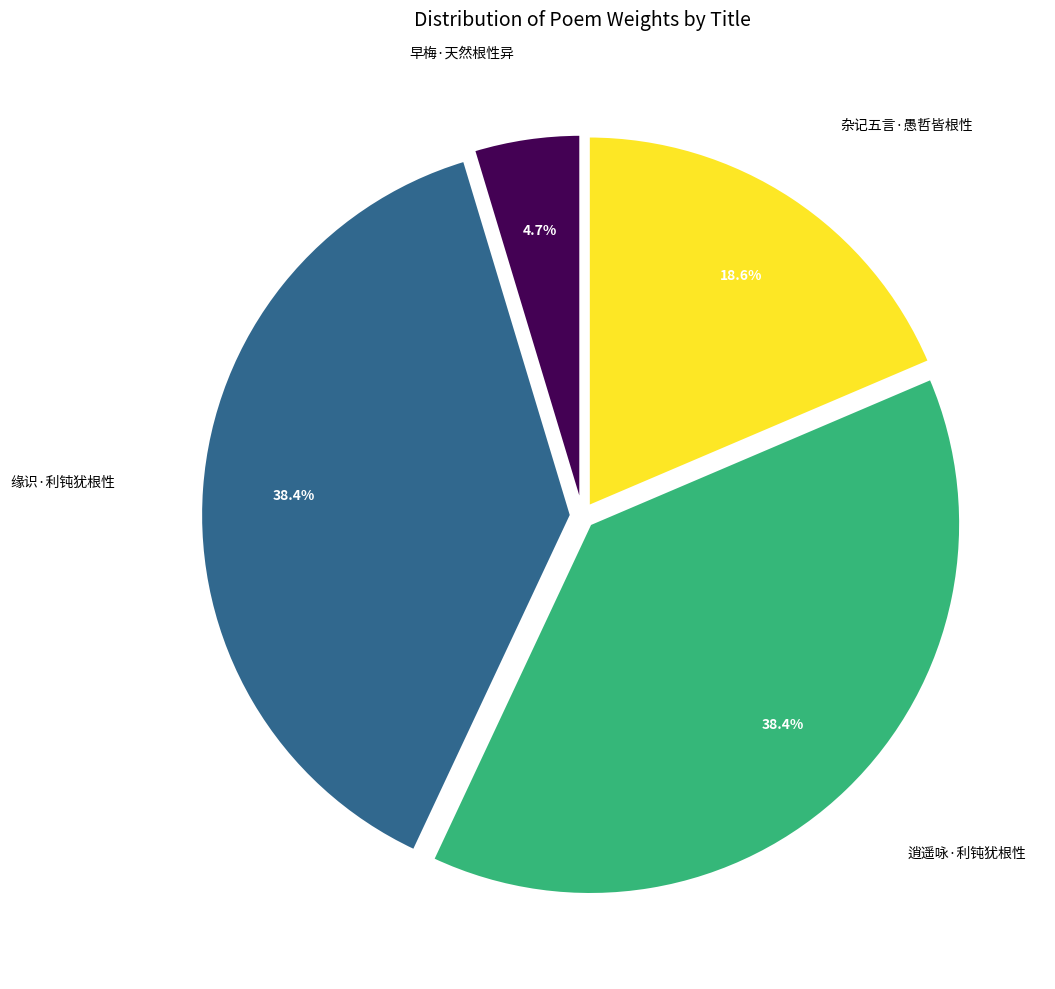

Is there a majority slice in this chart?

No